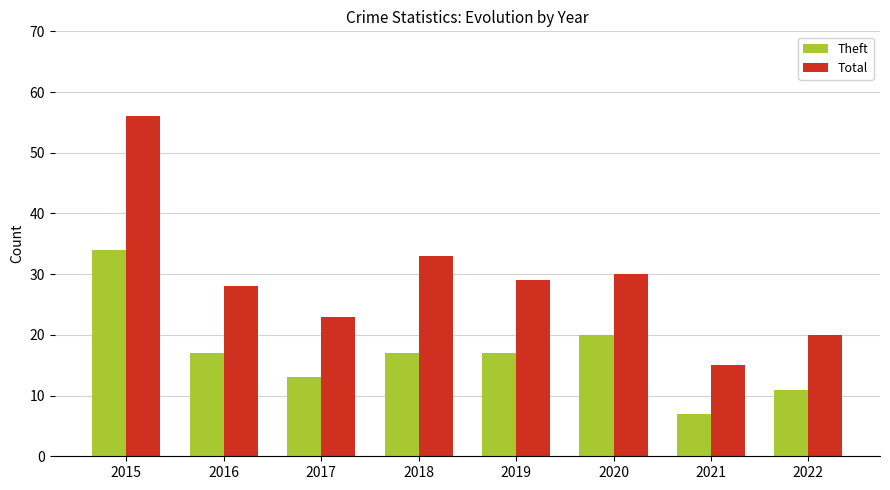

Which series has the largest range (max minus min)?

Total